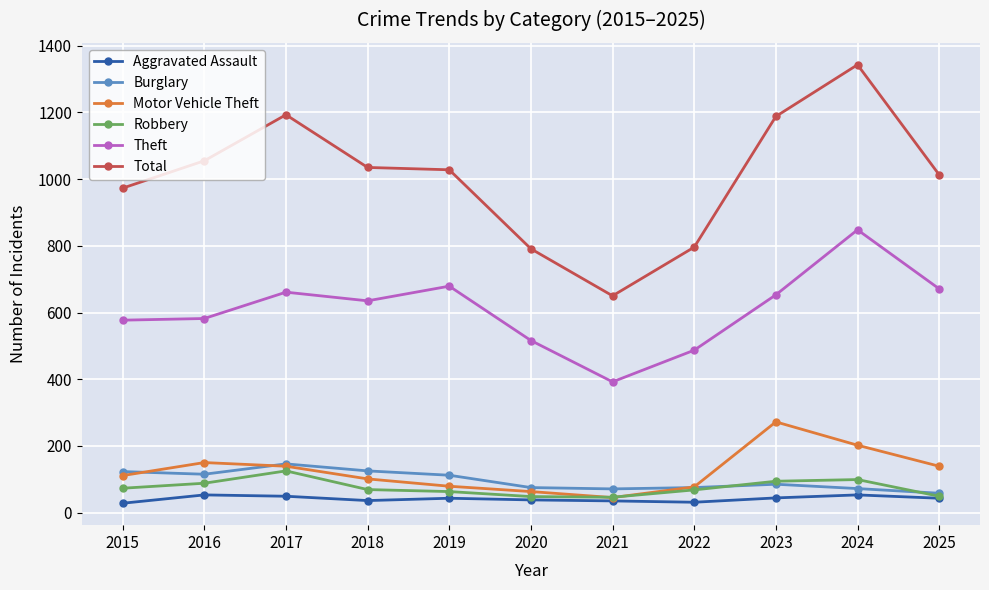

What is the sum of all Burglary values?

1057